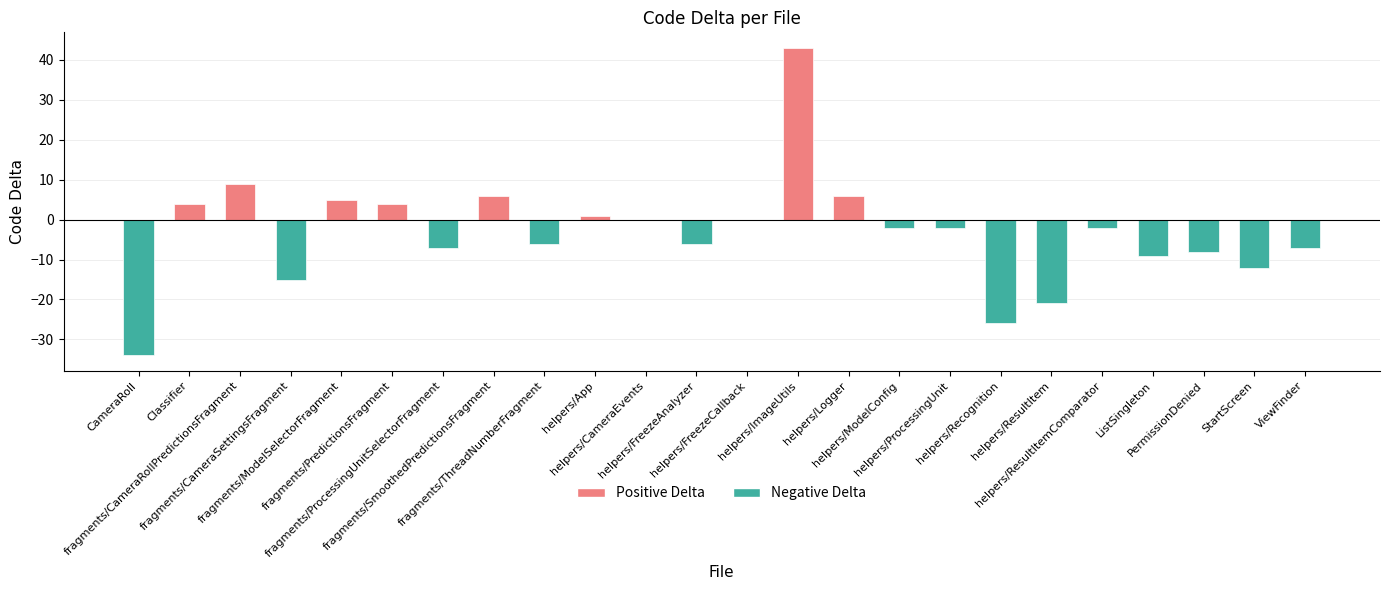

What is the sum of all values?

-79